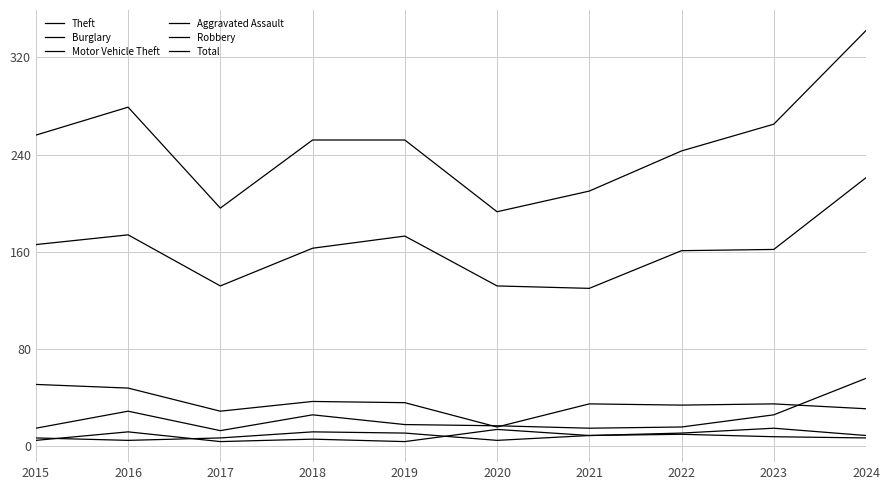

What is the difference between the highest and lowest values at 2022?

233